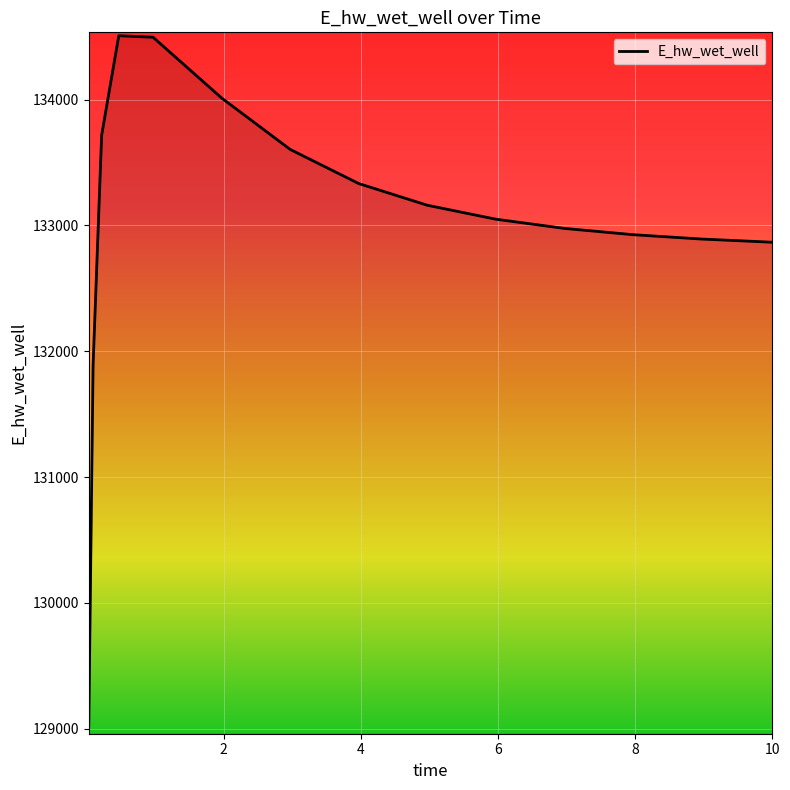

What is the difference between the maximum and minimum values?

5482.3